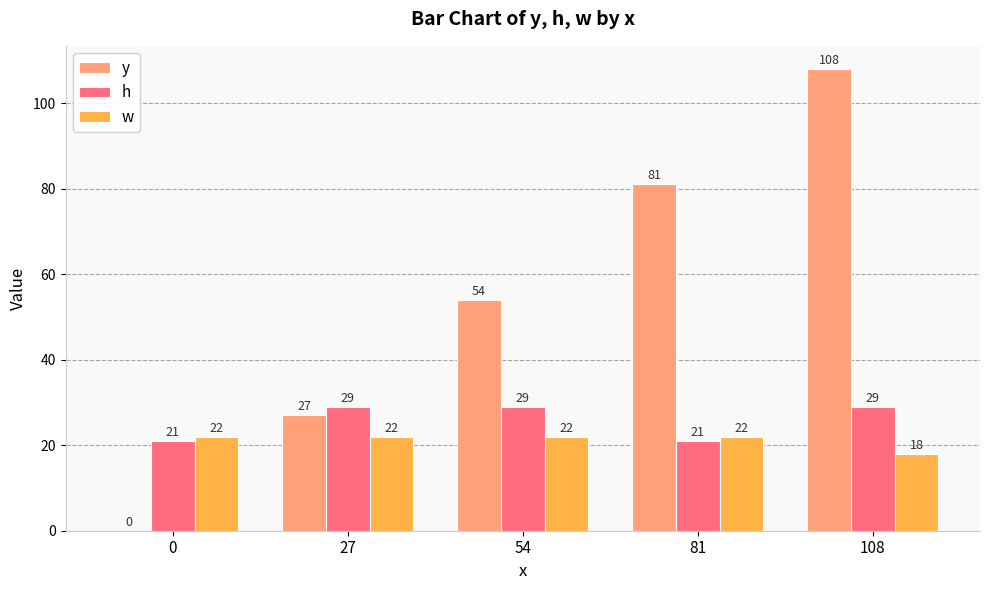

What is the sum of the w values at 54 and 108?

40